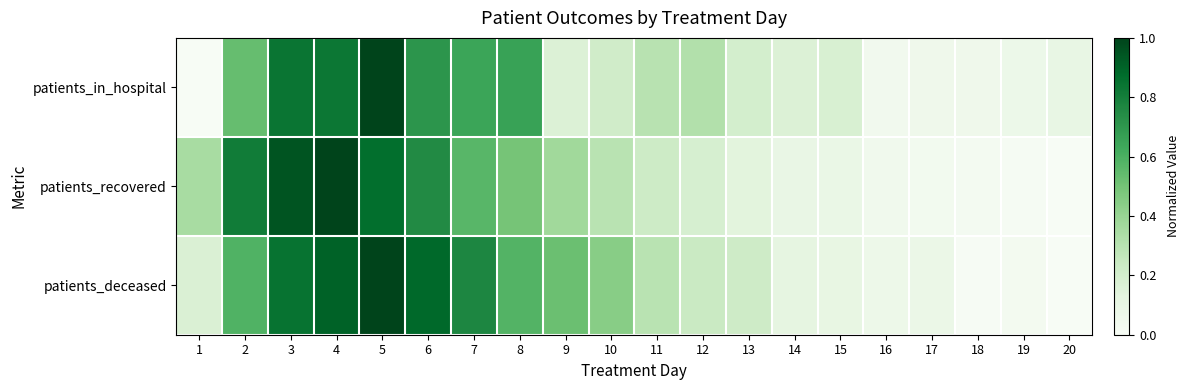

At which category does the chart reach its peak across all series?

5